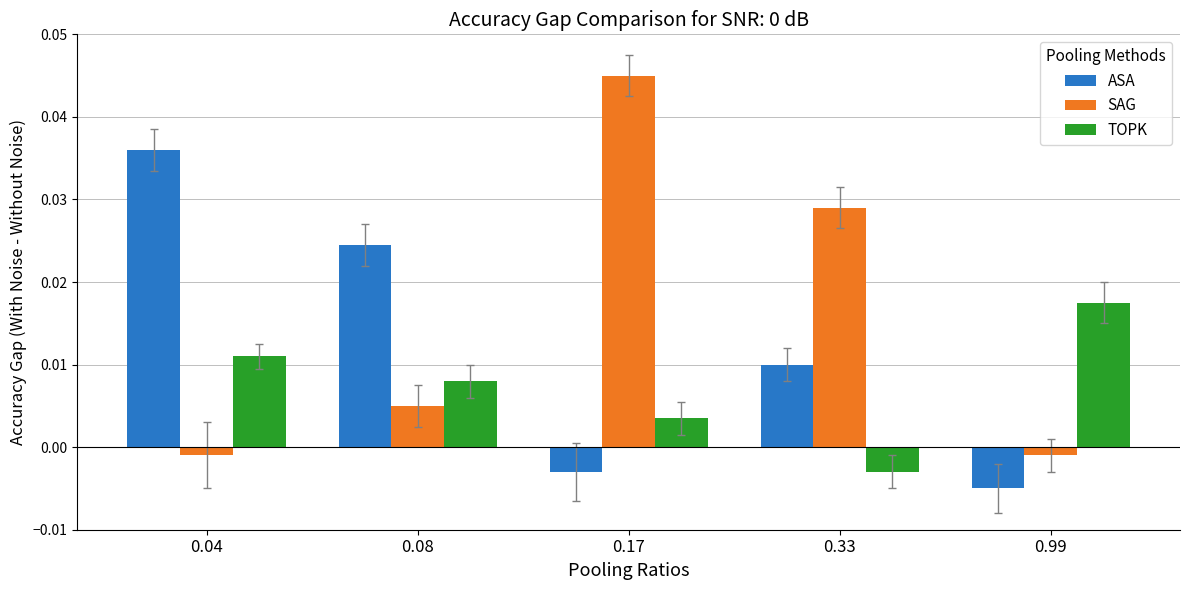

List the series in order of their peak value, highest first.

SAG, ASA, TOPK